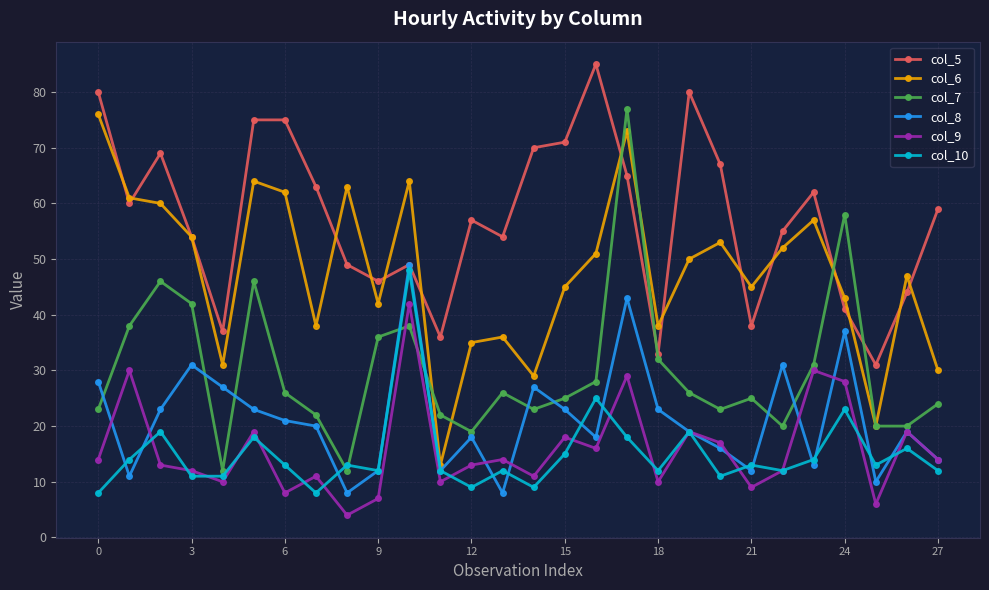

True or false: col_5 and col_9 intersect in this chart.

False